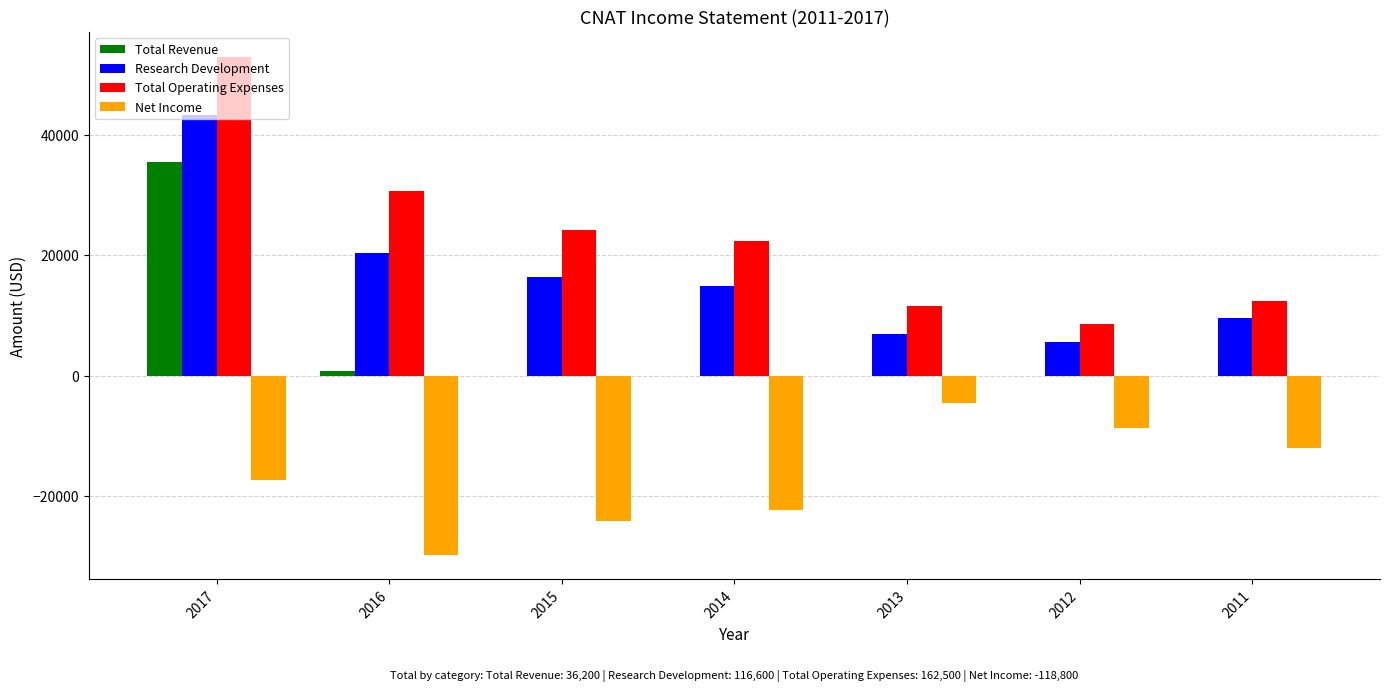

What are all the series names shown in the legend?

Total Revenue, Research Development, Total Operating Expenses, Net Income